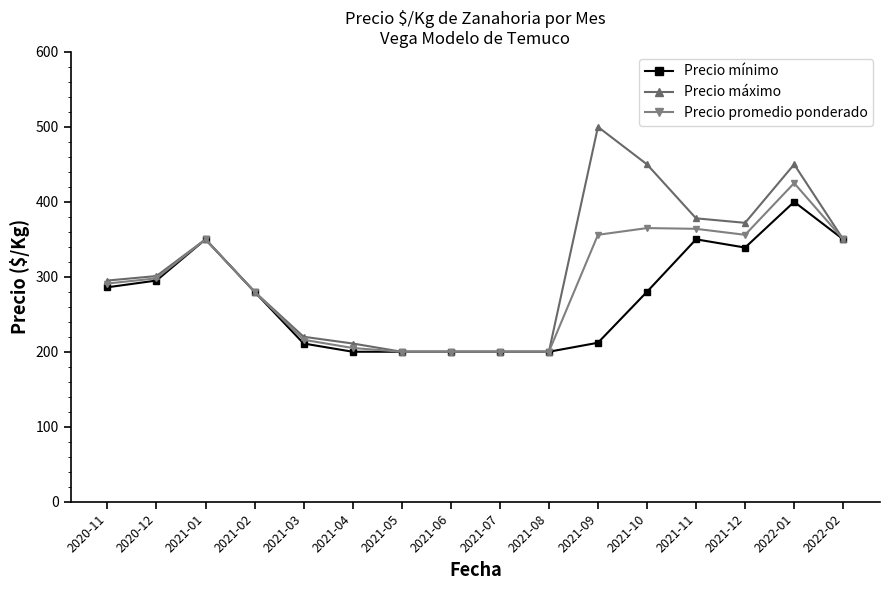

Is the value of Precio promedio ponderado at 2020-11 greater than the value of Precio mínimo at 2022-01?

No